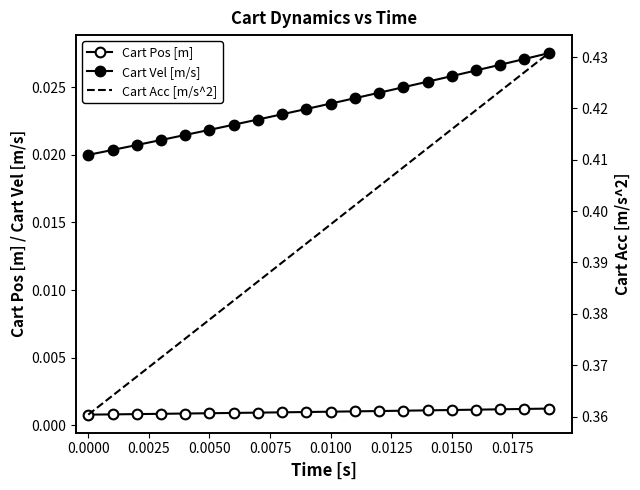

What is the difference between the second highest and second lowest values in the Cart Acc [m/s^2] series?

0.1